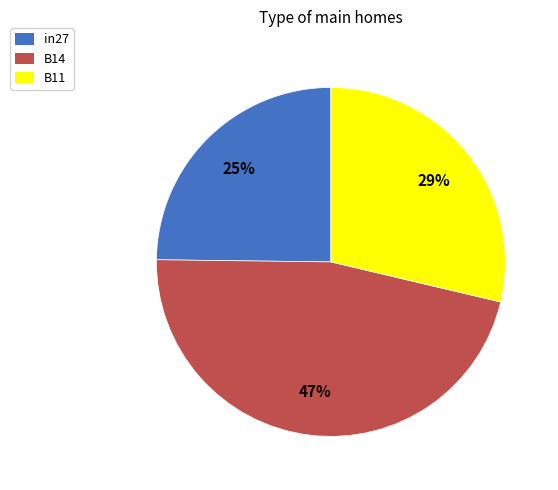

Is the sum of in27 and B11 greater than half?

Yes